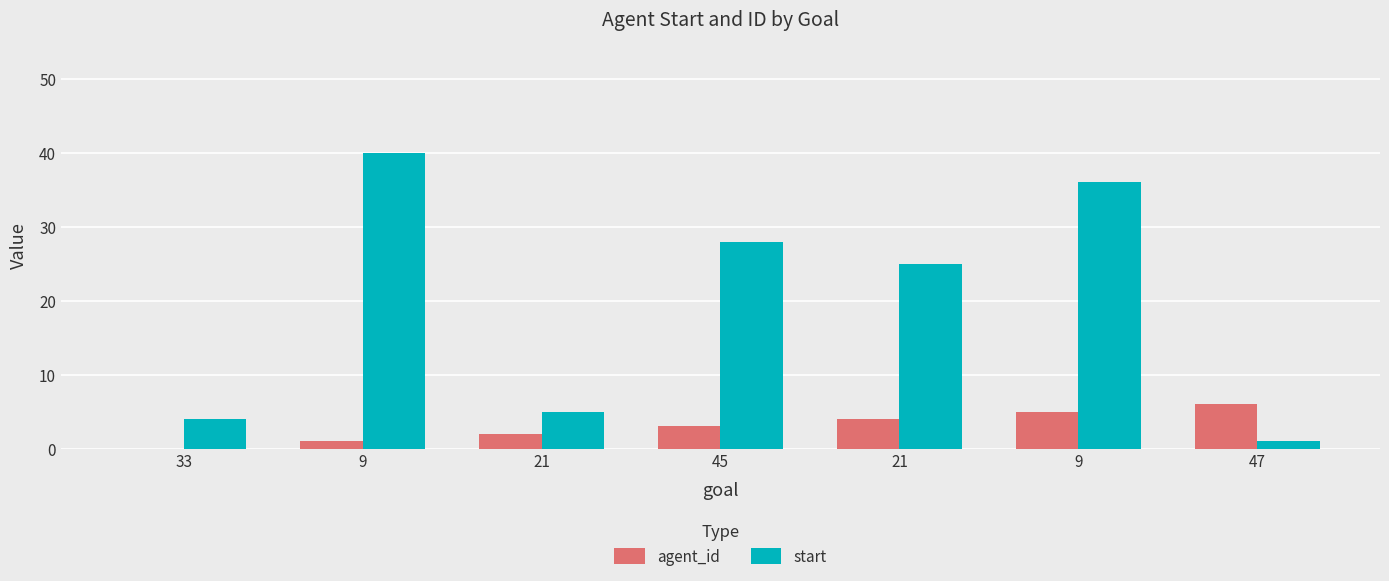

What are all the series names shown in the legend?

agent_id, start